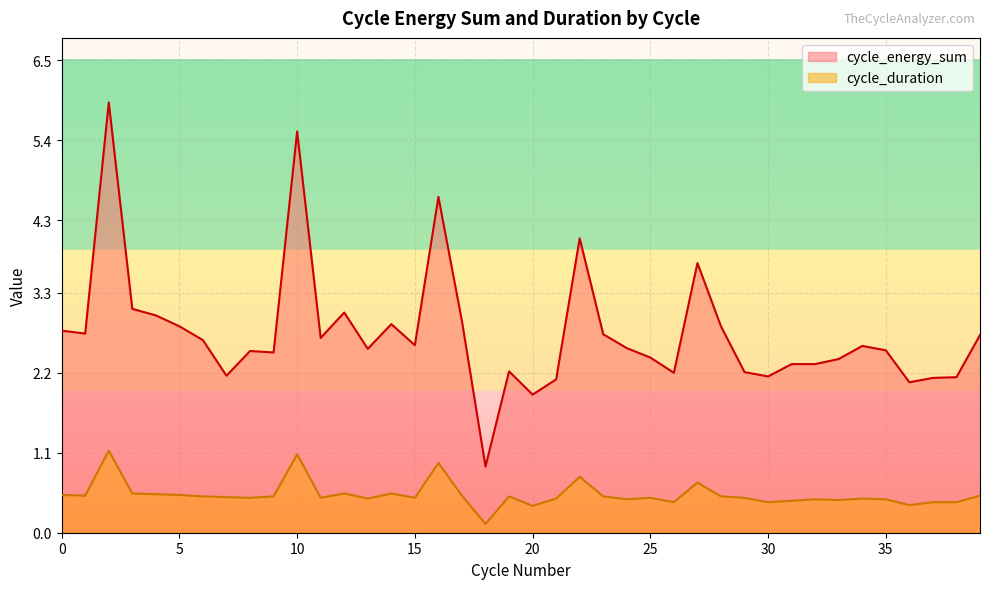

How many values in the cycle_energy_sum series are below 2?

2